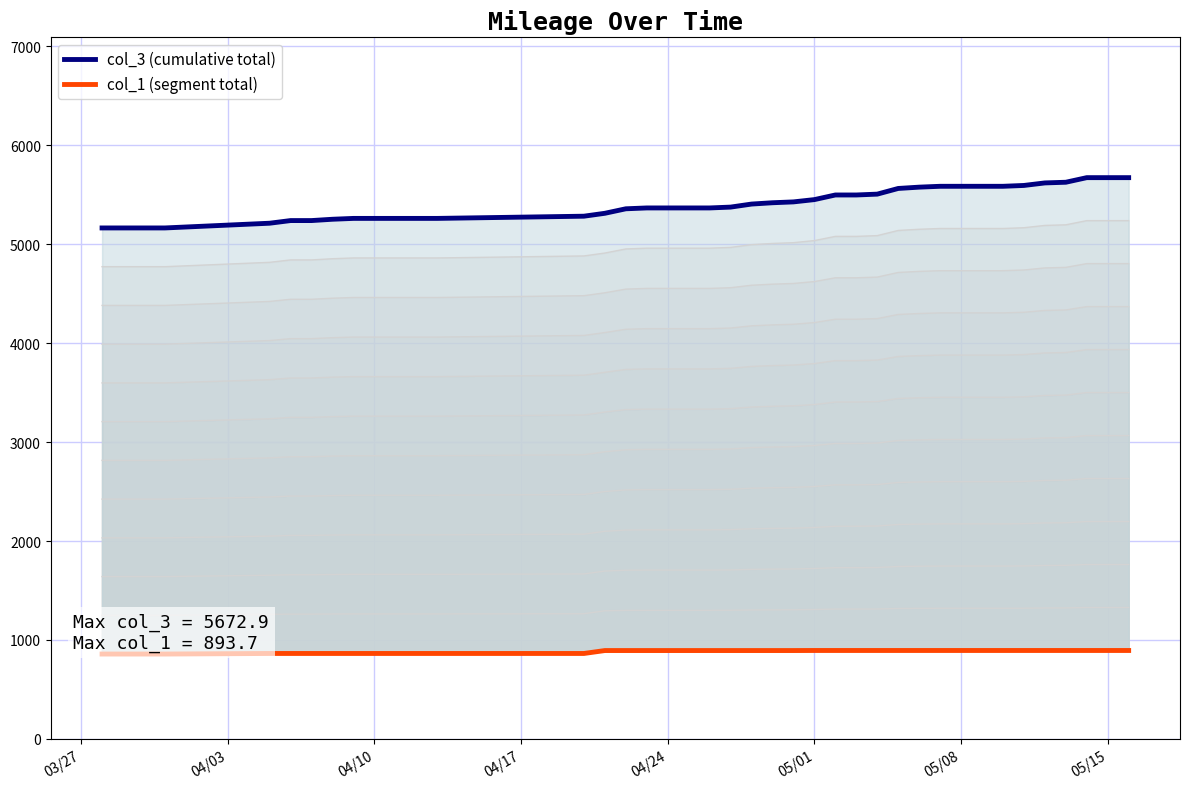

How many series are shown in this chart?

2